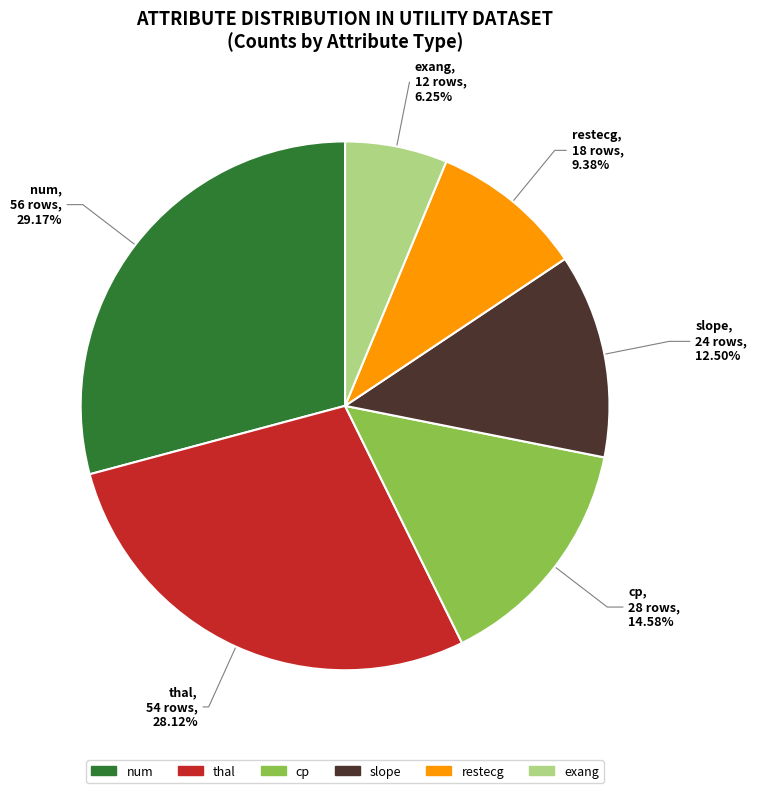

What percentage is the num slice, to the nearest percent?

29%